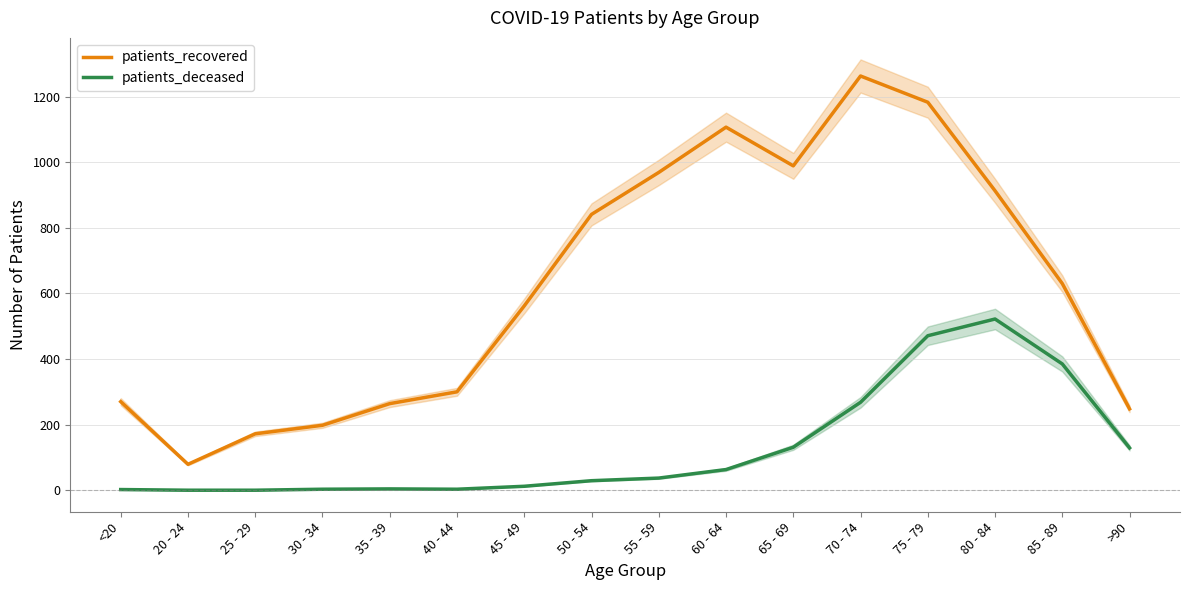

True or false: patients_recovered and patients_deceased cross at least once.

False